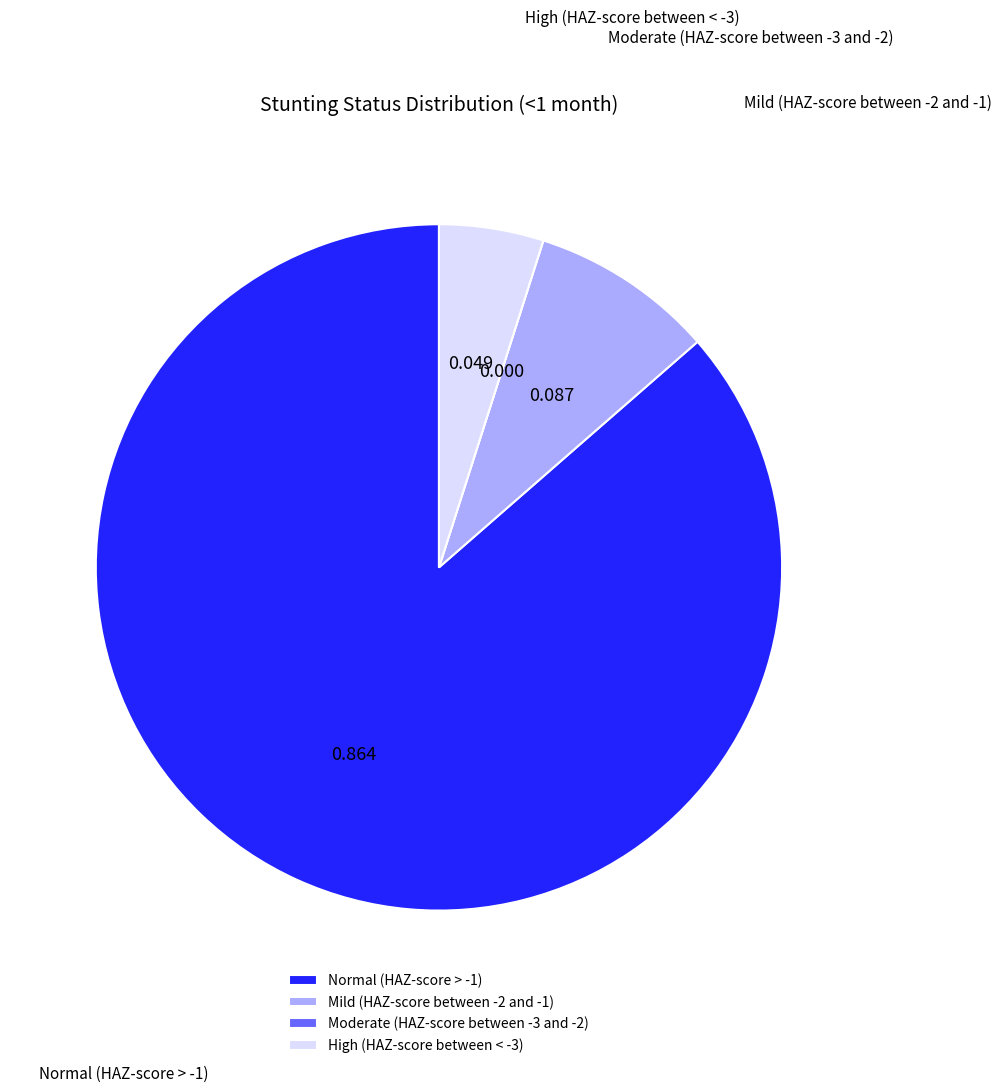

Combined, do High (HAZ-score between < -3) and Mild (HAZ-score between -2 and -1) account for over 50%?

No